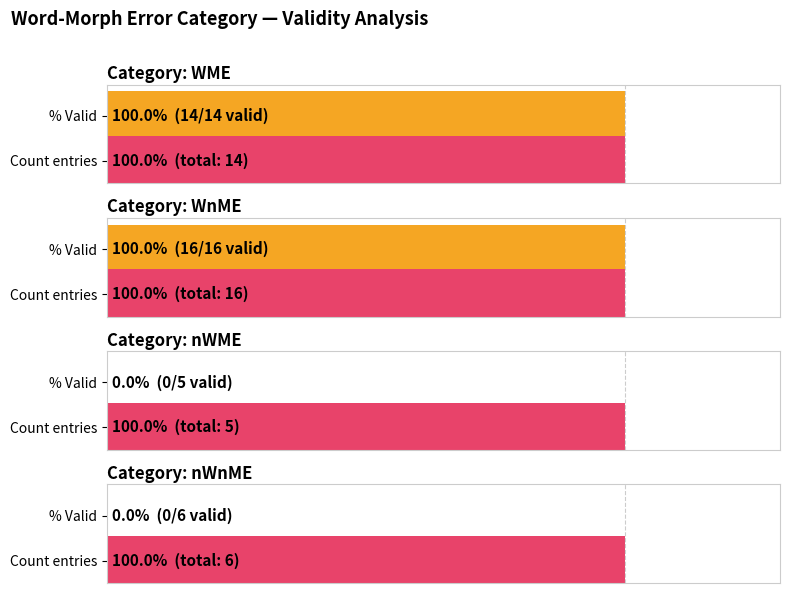

What is the difference between the values at WME and nWME?

1